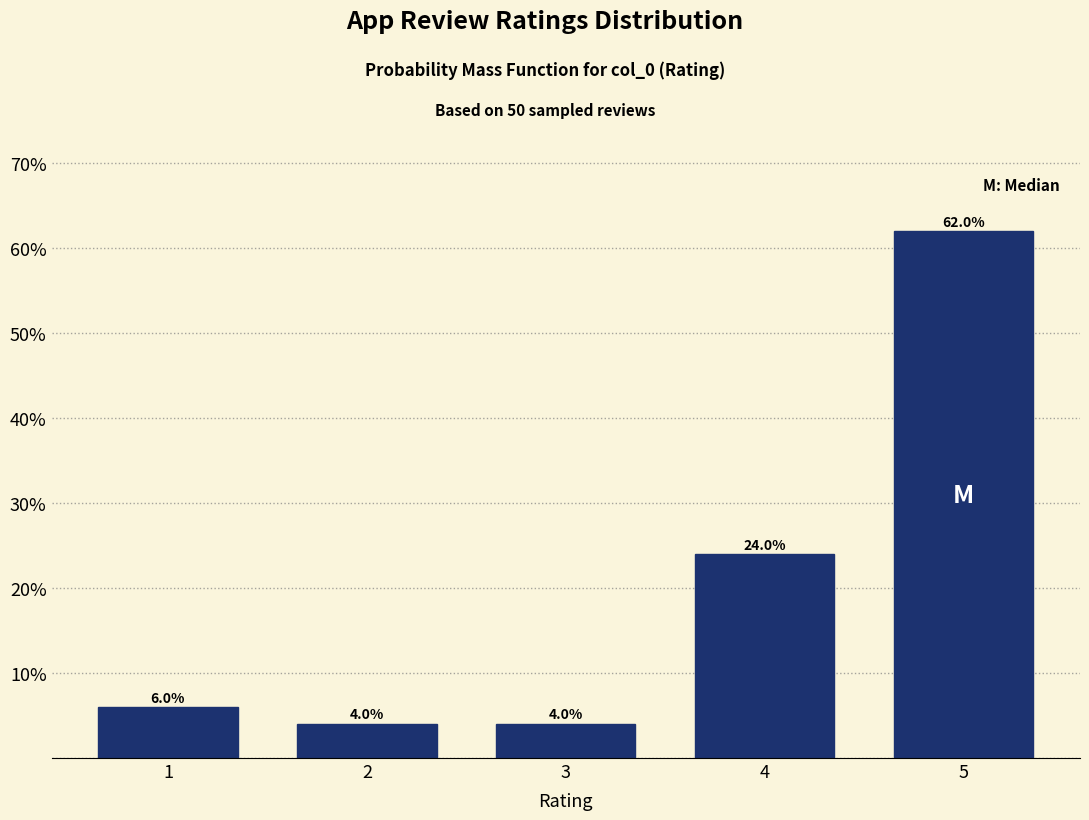

Reading left to right, what are all the values shown in this chart?

6	4	4	24	62